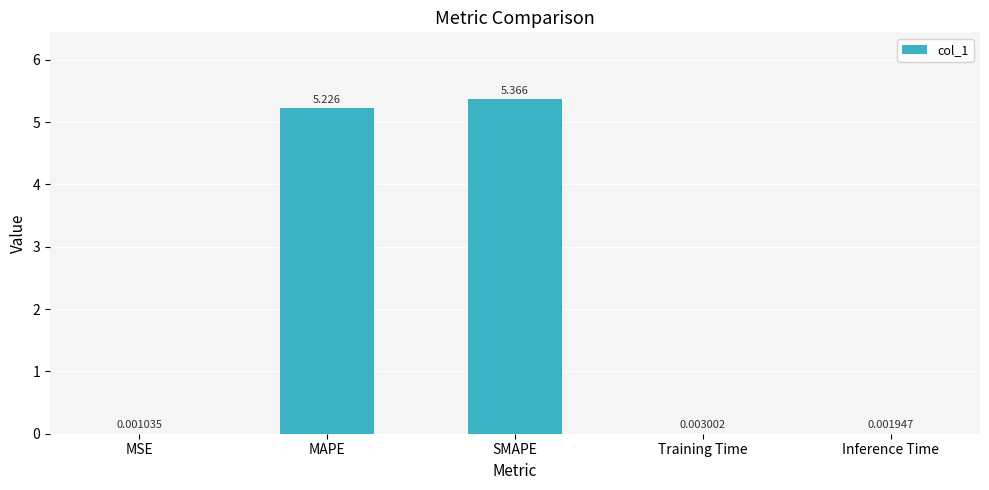

At which label is the value closest to 2?

Training Time